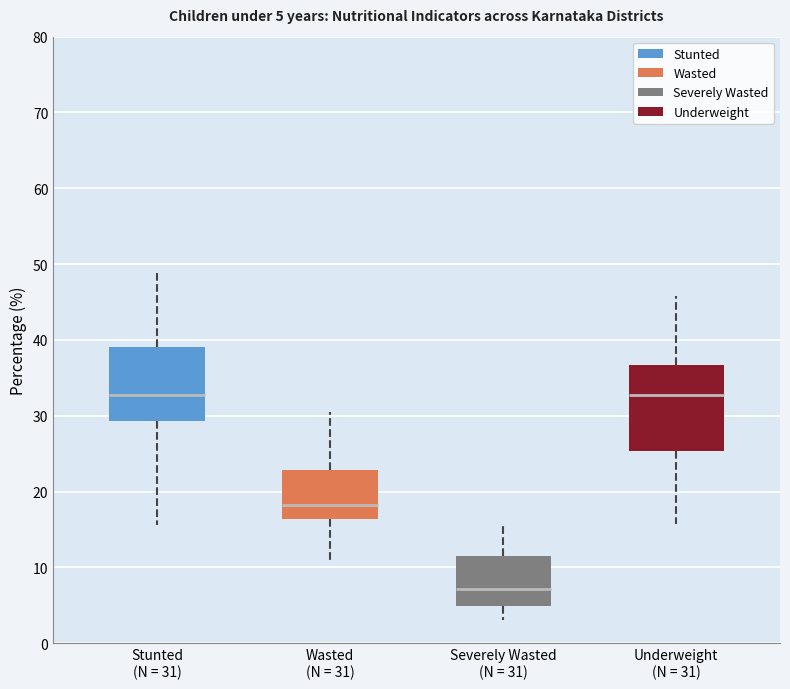

Comparing the boxes themselves (not the whiskers), which one is the tallest?

Underweight (N = 31)